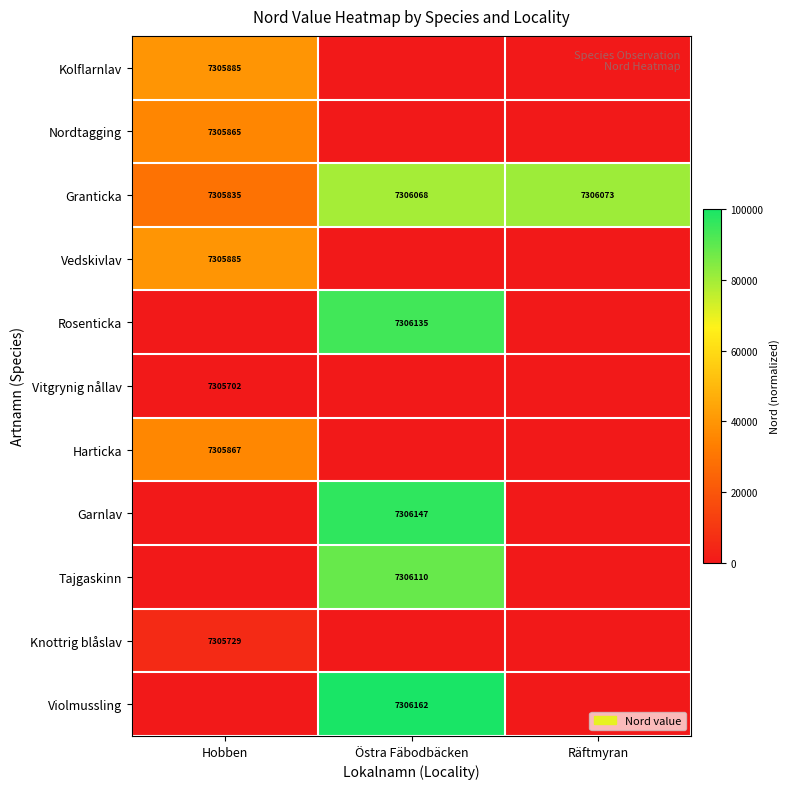

Which label corresponds to the smallest value in the chart?

Östra Fäbodbäcken